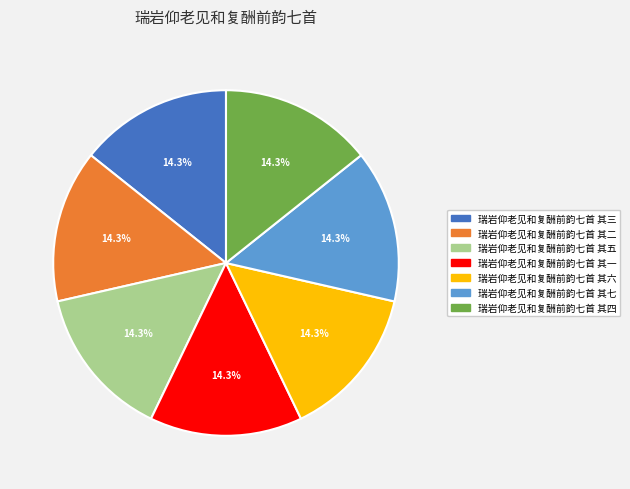

What is the ratio of the value at 瑞岩仰老见和复酬前韵七首 其七 to the value at 瑞岩仰老见和复酬前韵七首 其四?

1.0